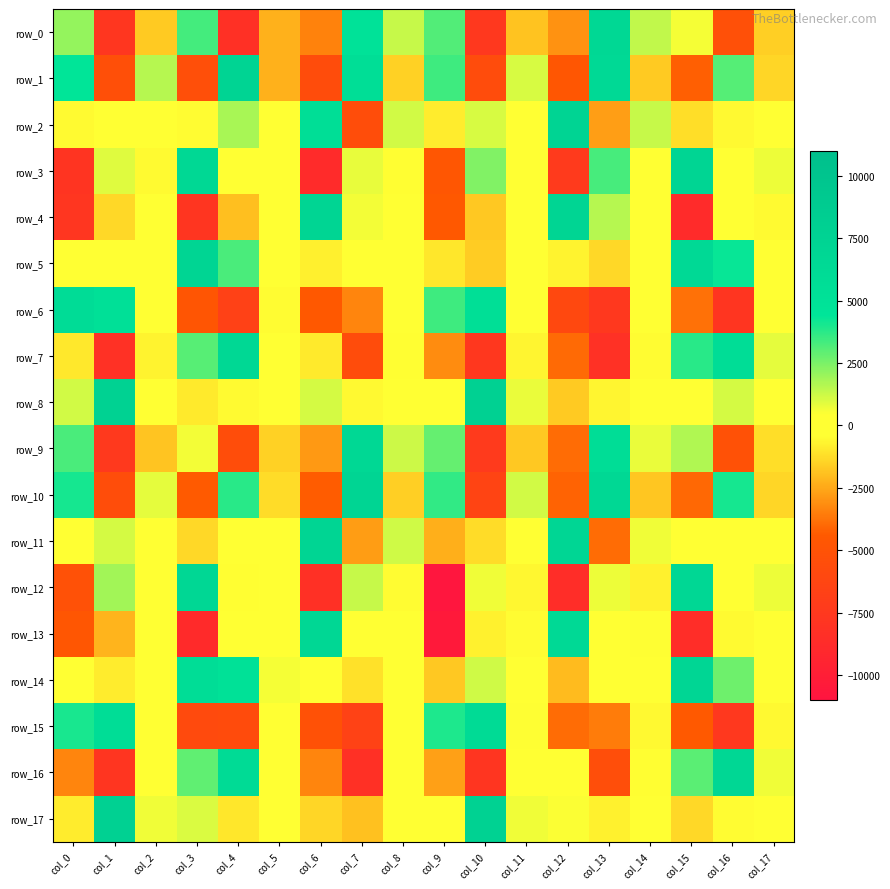

What is the minimum value for row_4?

-8785.6